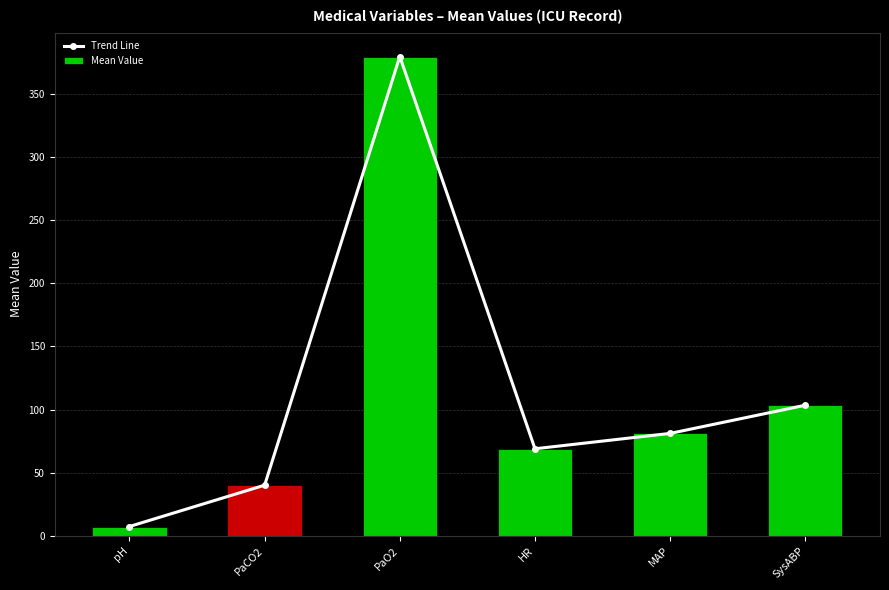

What is the greatest value displayed?

379.7